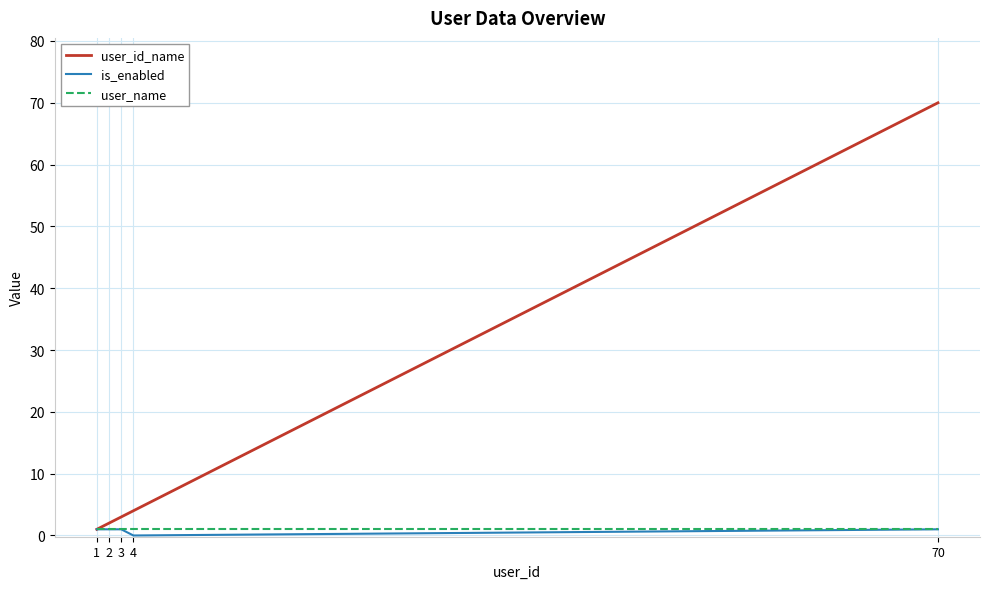

At which category is the sum across all series the highest?

70